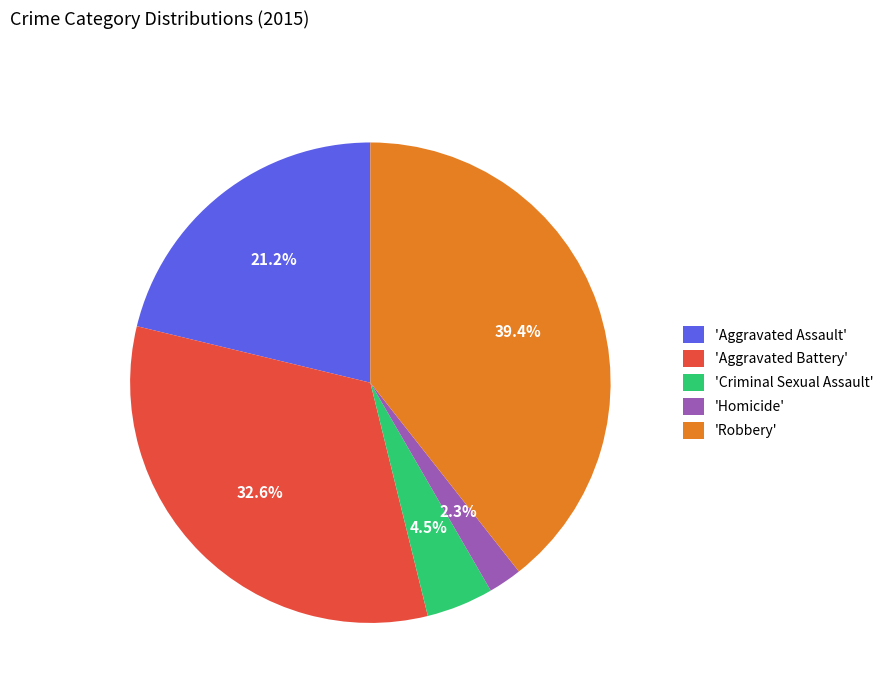

Between 'Aggravated Battery' and 'Aggravated Assault', which is larger?

'Aggravated Battery'